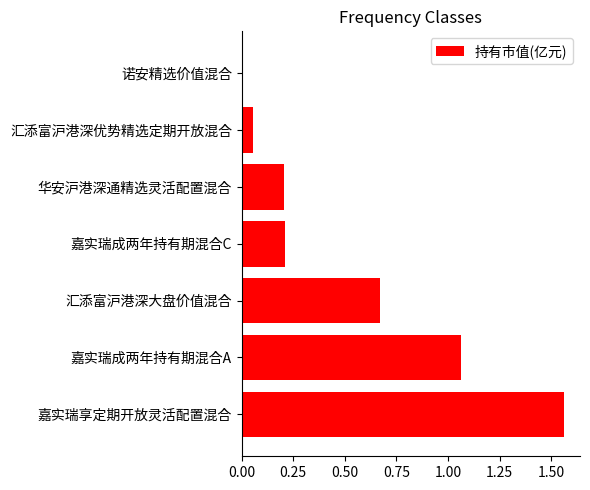

The chart shows a value of 0.3 at 嘉实瑞成两年持有期混合C. True or false?

False